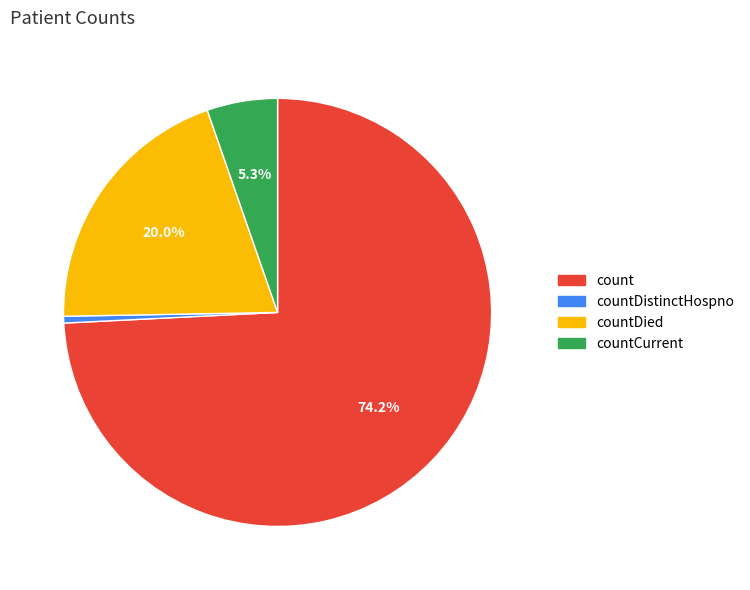

Is the sum of countDistinctHospno and countCurrent greater than half?

No